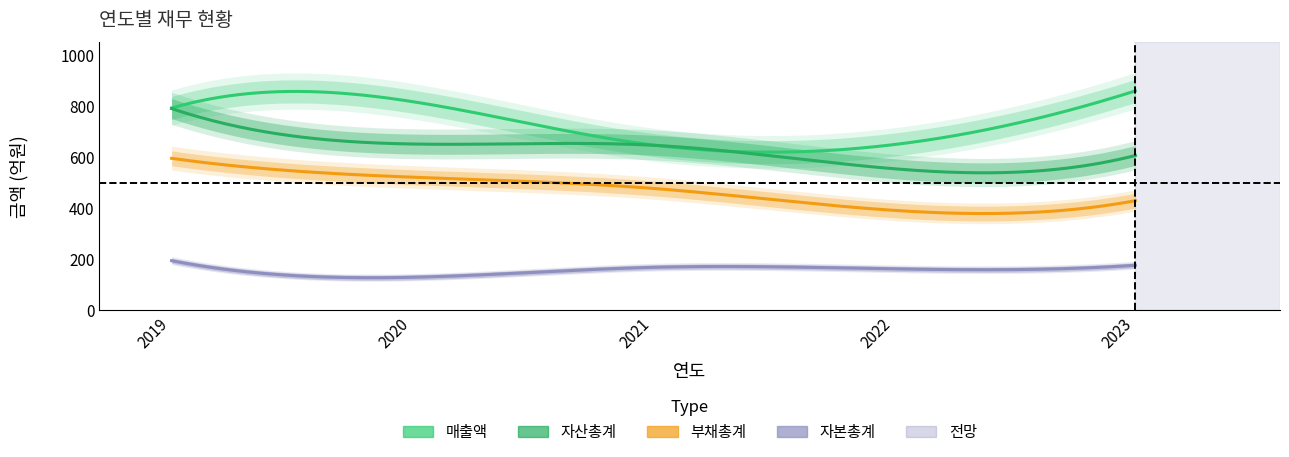

What is the value of the 매출액 point at the 5th from the left?

860